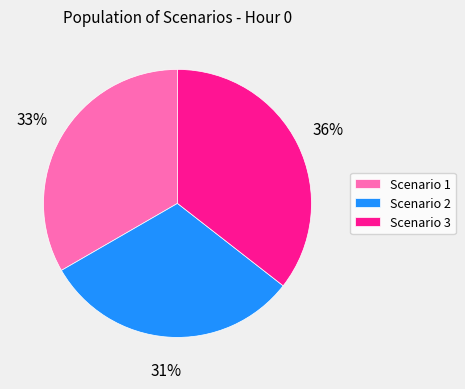

True or false: Scenario 1 accounts for 27% of the total.

False